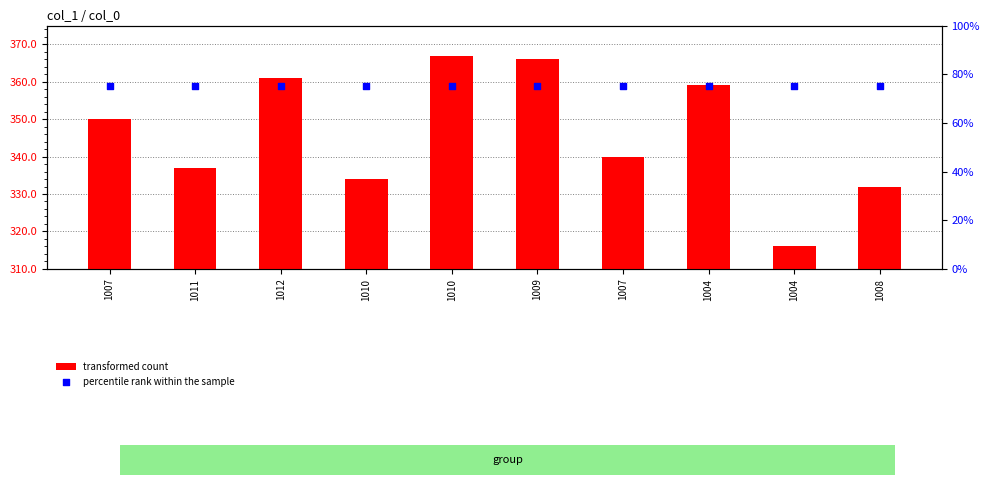

What are all the series names shown in the legend?

transformed count, percentile rank within the sample